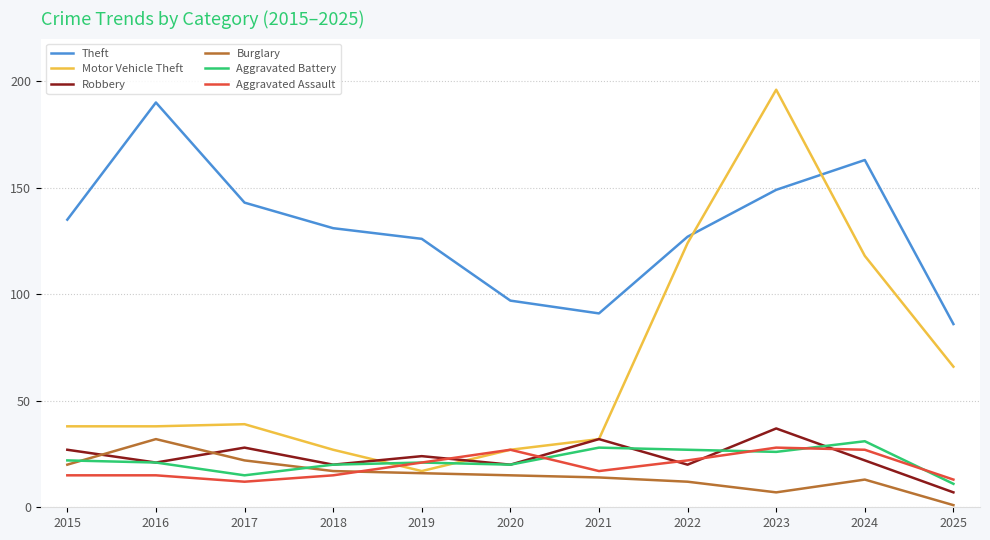

What is the difference between the highest and lowest values at 2017?

131